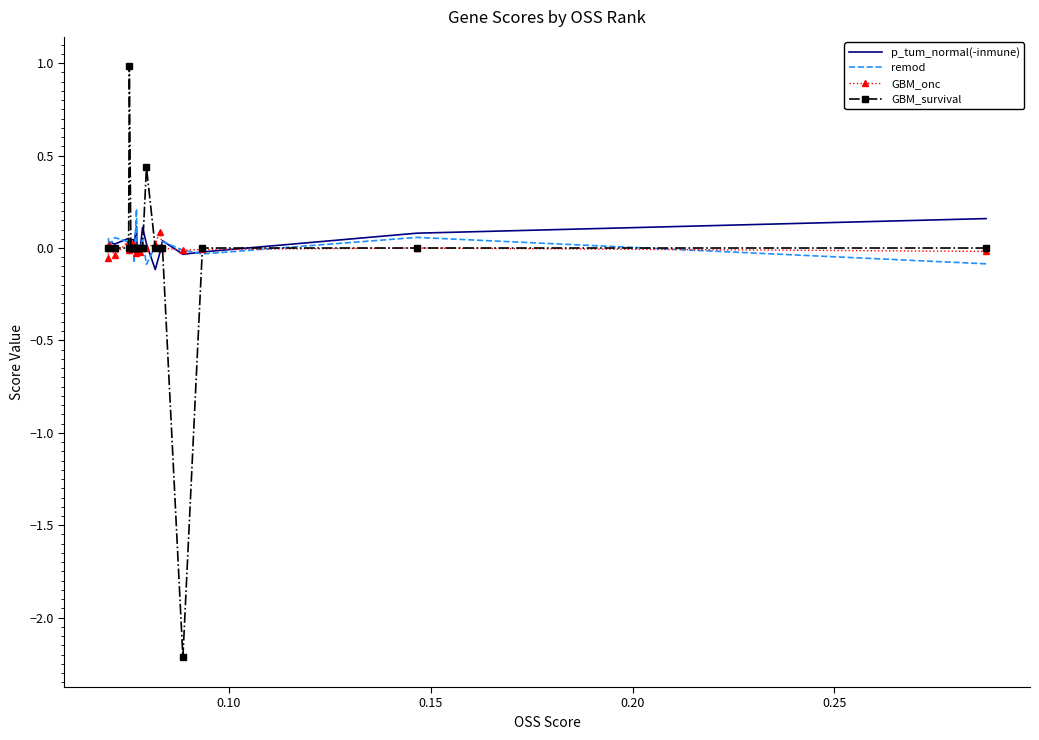

How many lines are shown in the chart?

4